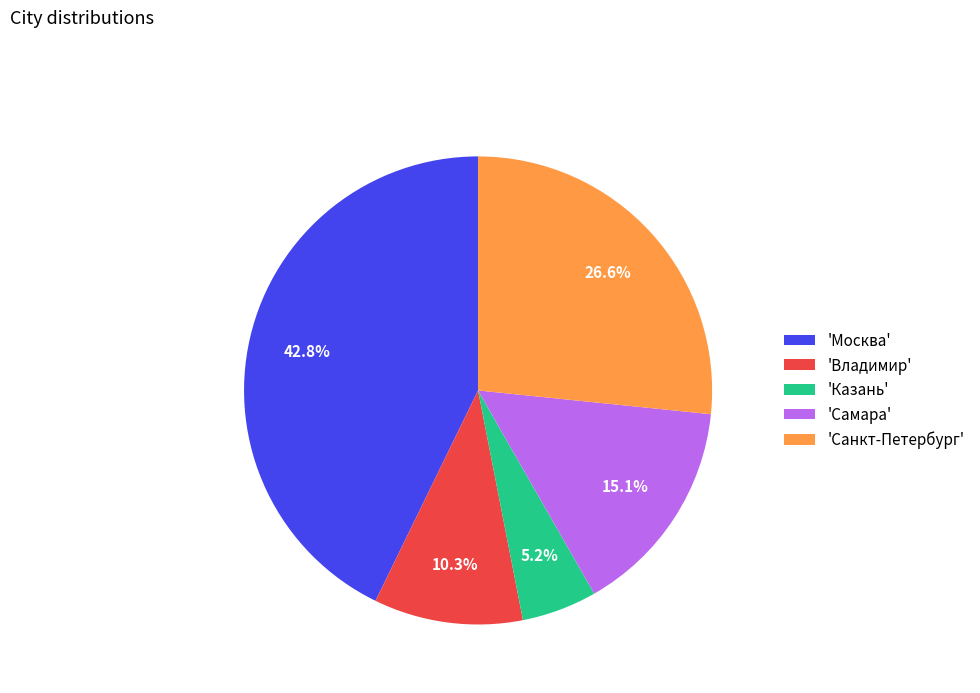

How many slices are in this pie chart?

5